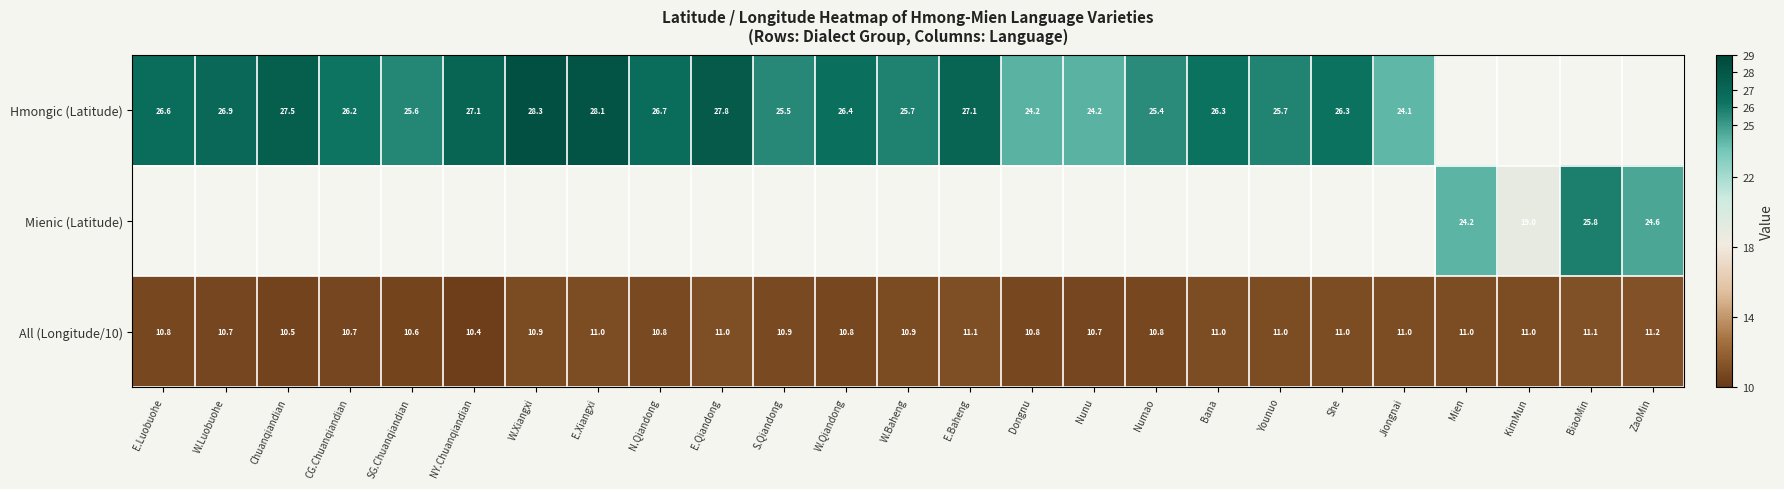

Which category has the highest value in the All (Longitude/10) series?

ZaoMin